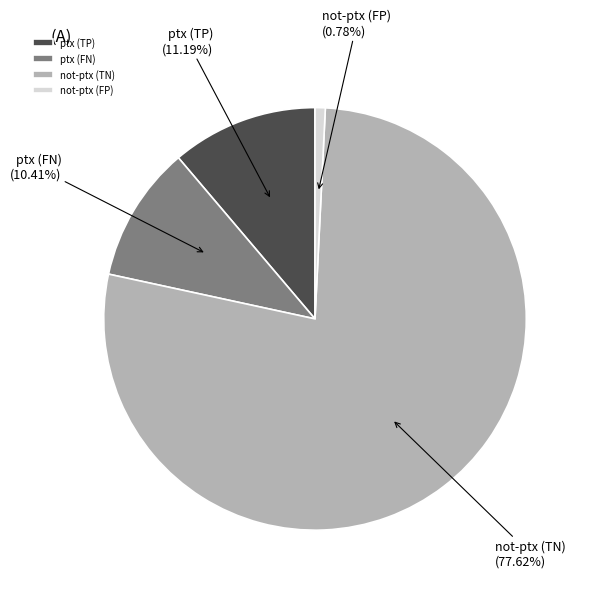

Which has a higher value, not-ptx (FP) or ptx (FN)?

ptx (FN)